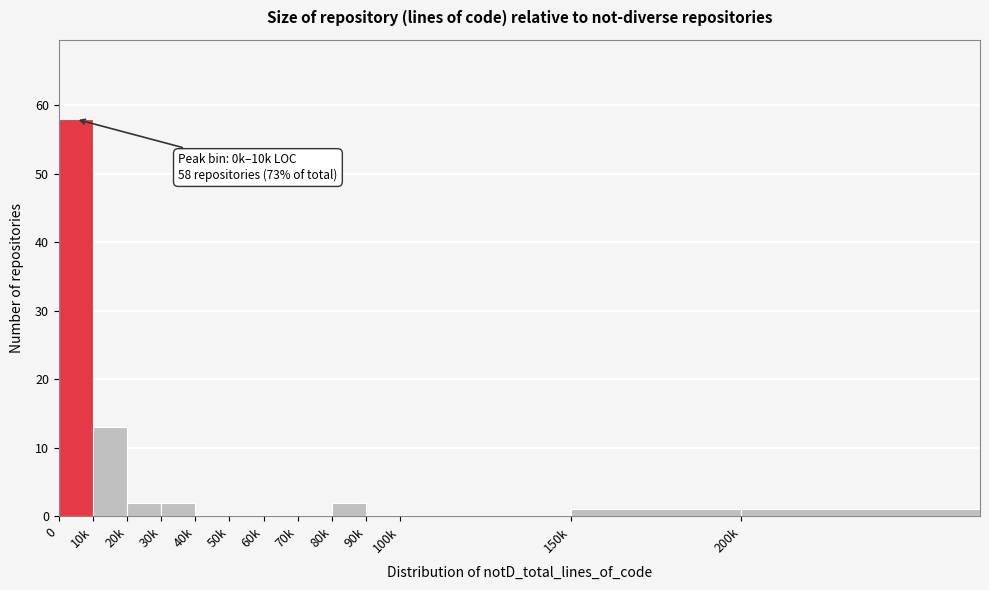

Reading right to left, list all the values displayed in this chart.

200k=1	150k=1	100k=0	90k=0	80k=2	70k=0	60k=0	50k=0	40k=0	30k=2	20k=2	10k=13	0=58